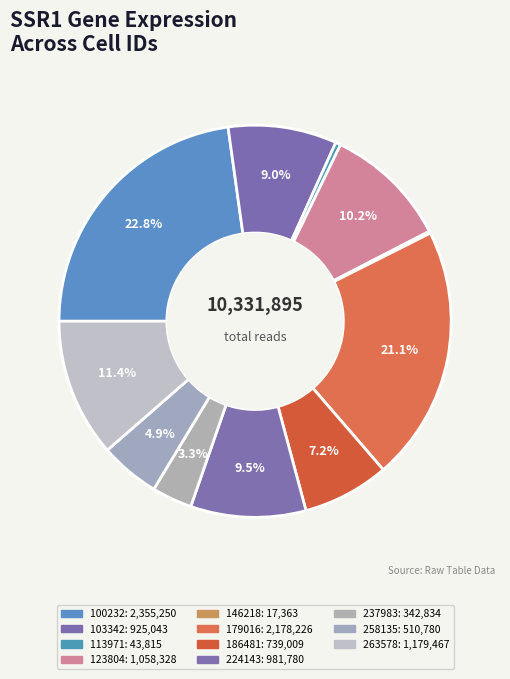

To the nearest percent, what is the difference between the largest and smallest slice percentages?

23%